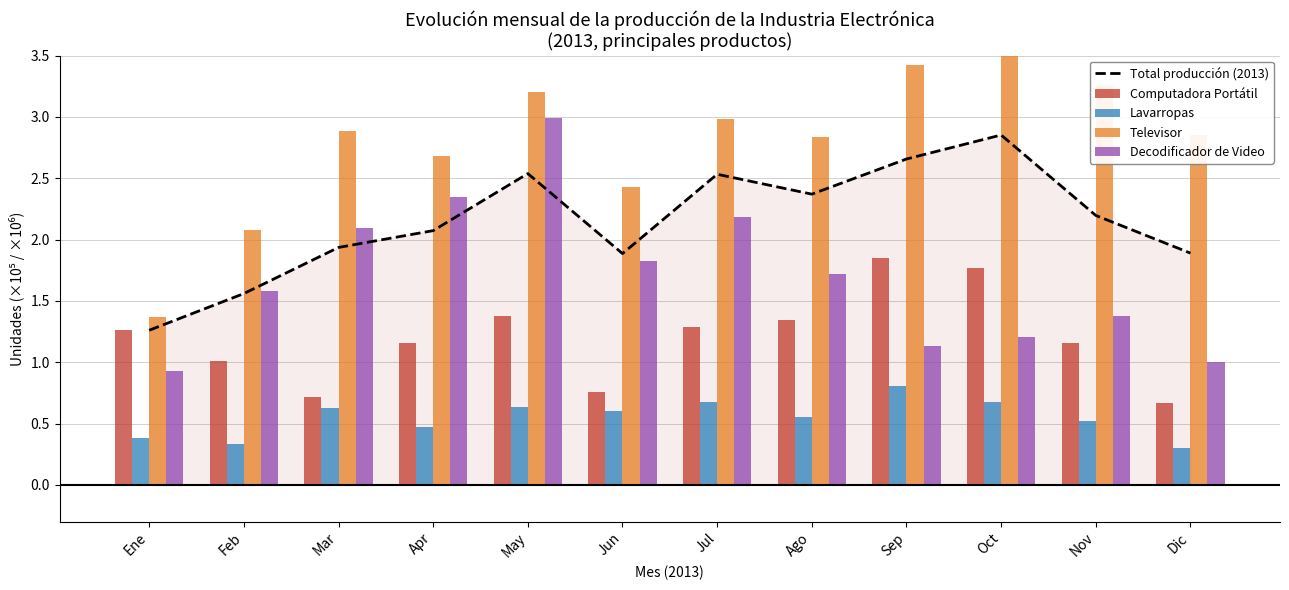

At Mar, list the series in order from largest to smallest.

Televisor, Decodificador de Video, Total producción (2013), Computadora Portátil, Lavarropas